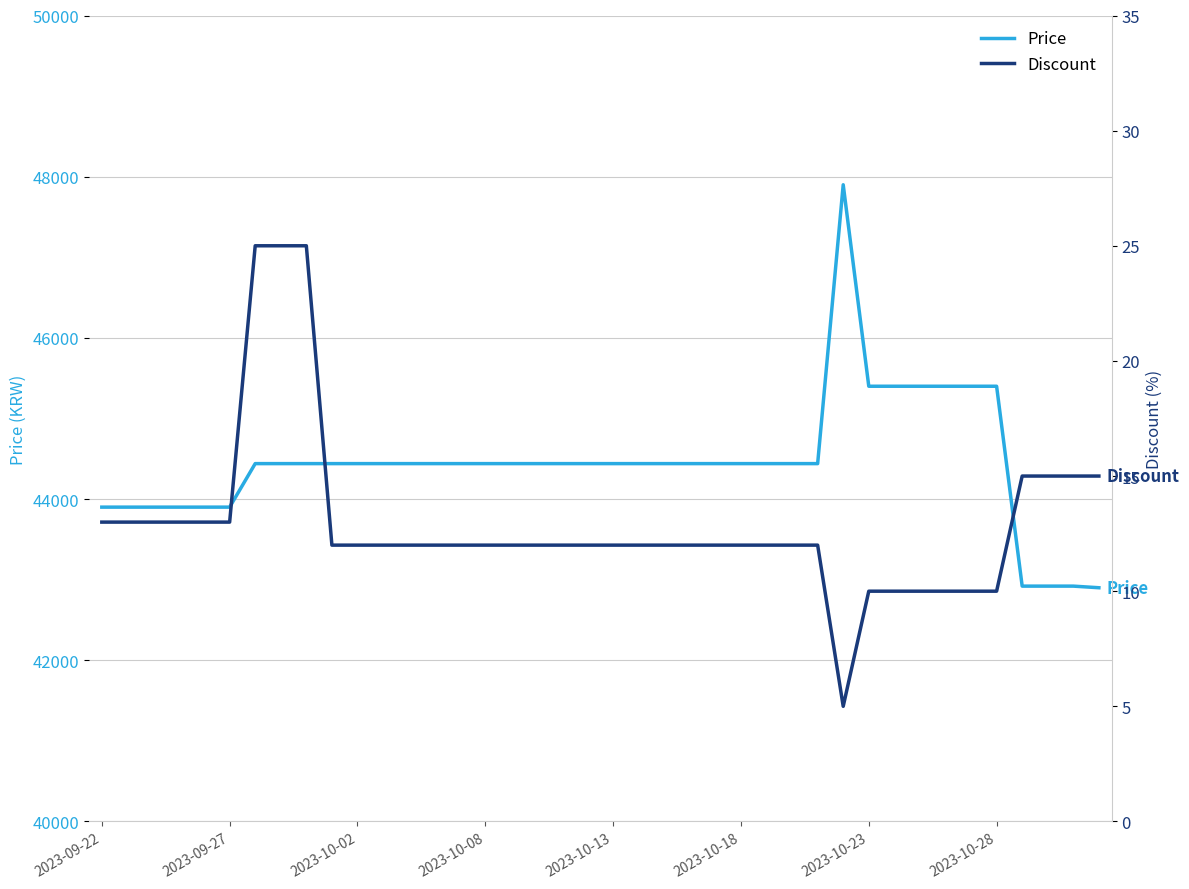

What is the lowest value of the Price series?

42900